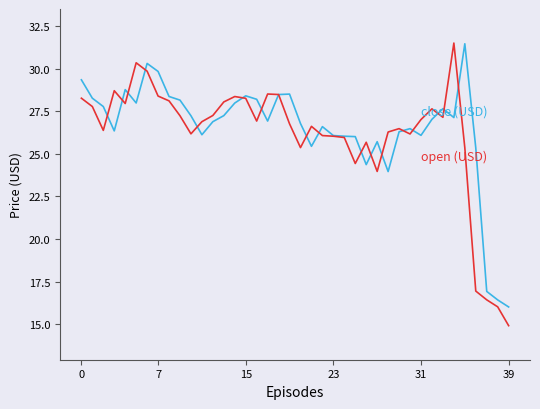

What is the minimum value shown in the chart?

14.9